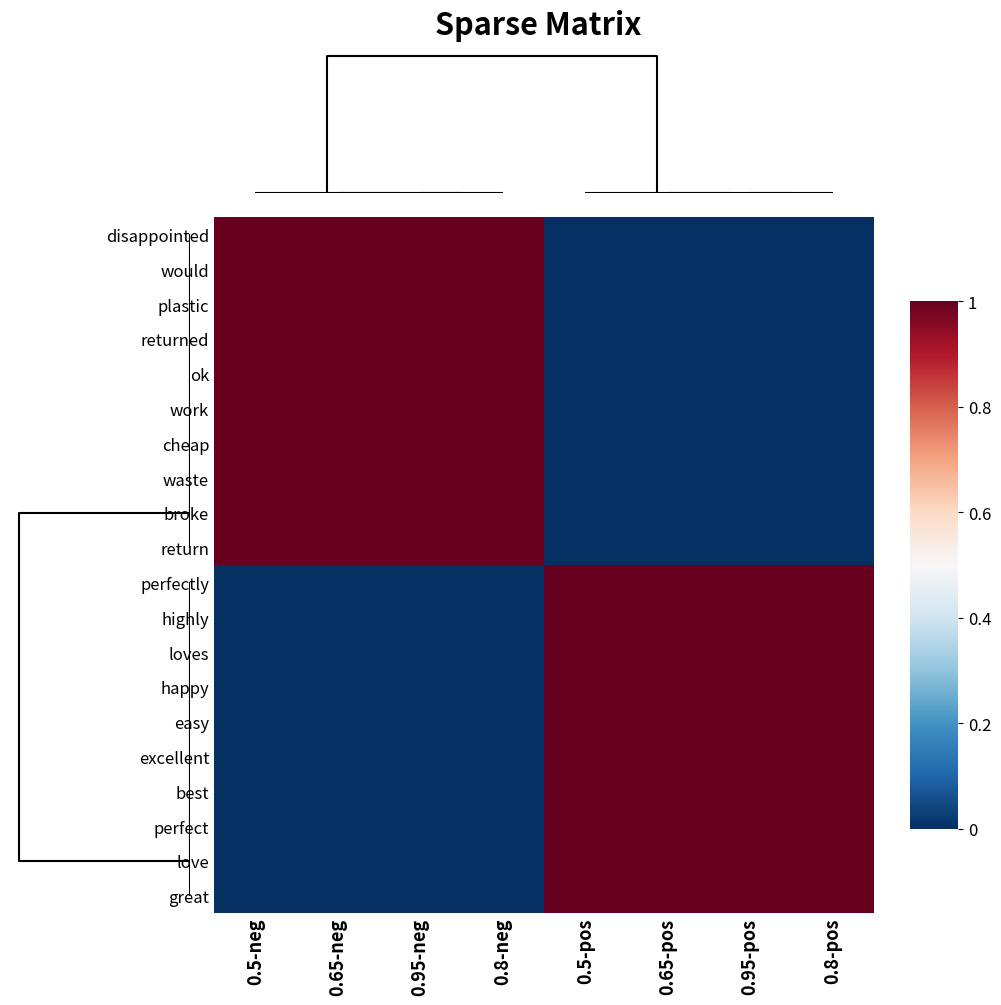

List the series in order of their peak value, highest first.

disappointed, would, plastic, returned, ok, work, cheap, waste, broke, return, perfectly, highly, loves, happy, easy, excellent, best, perfect, love, great